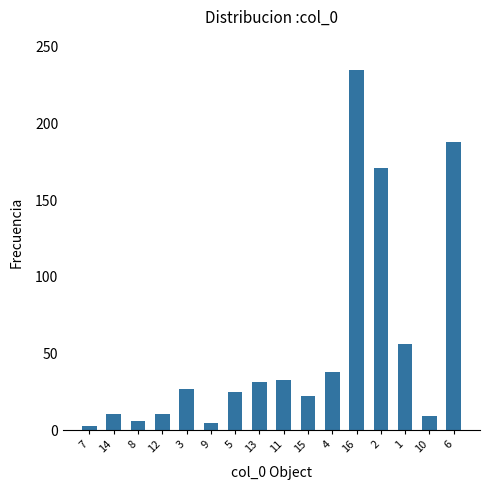

Approximately how many times larger is the value at 14 compared to 11?

0.3